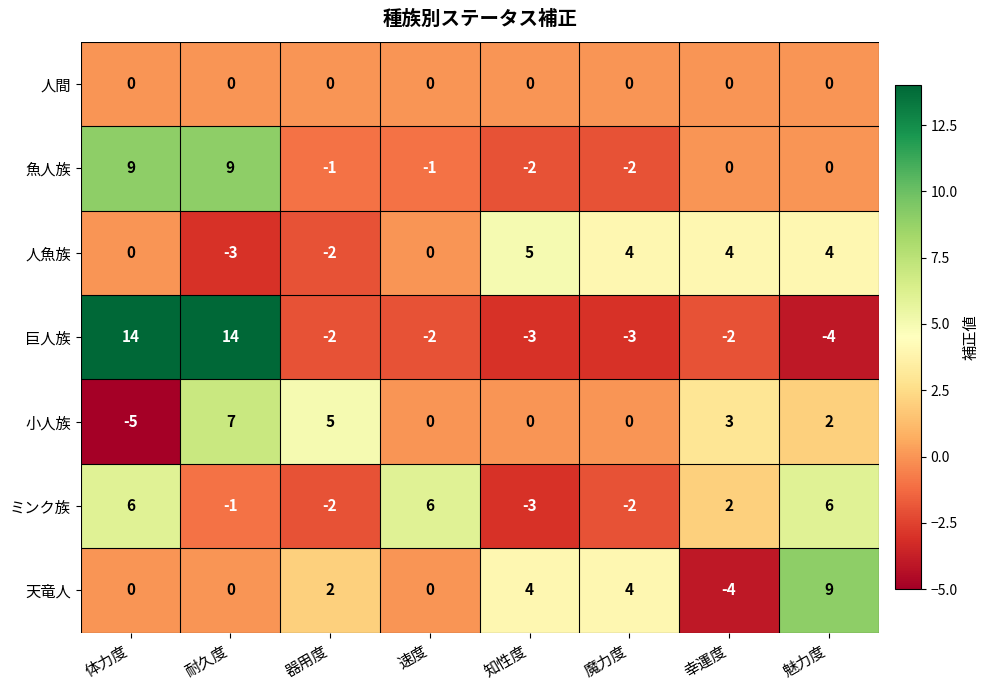

What is the sum of all 巨人族 values?

12